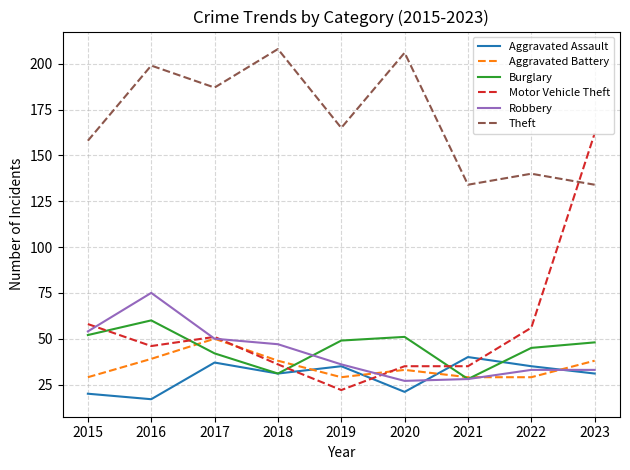

At 2022, list the series in order from smallest to largest.

Aggravated Battery, Robbery, Aggravated Assault, Burglary, Motor Vehicle Theft, Theft